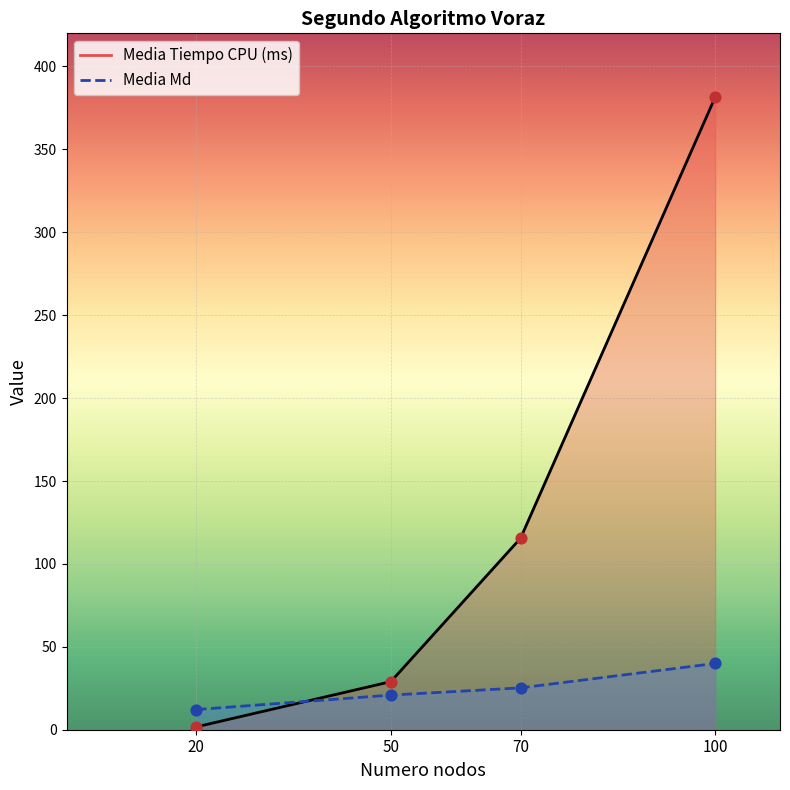

What are all the series names shown in the legend?

Media Tiempo CPU (ms), Media Md